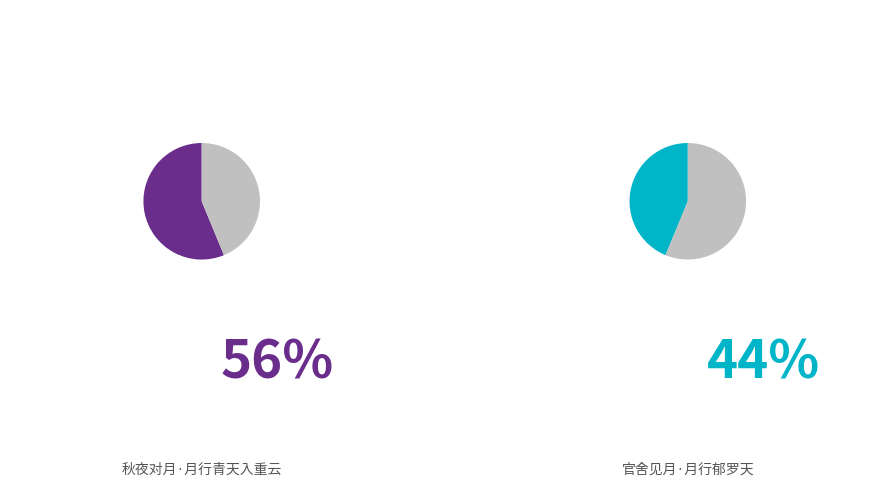

Which slice is the smallest?

官舍见月·月行郁罗天